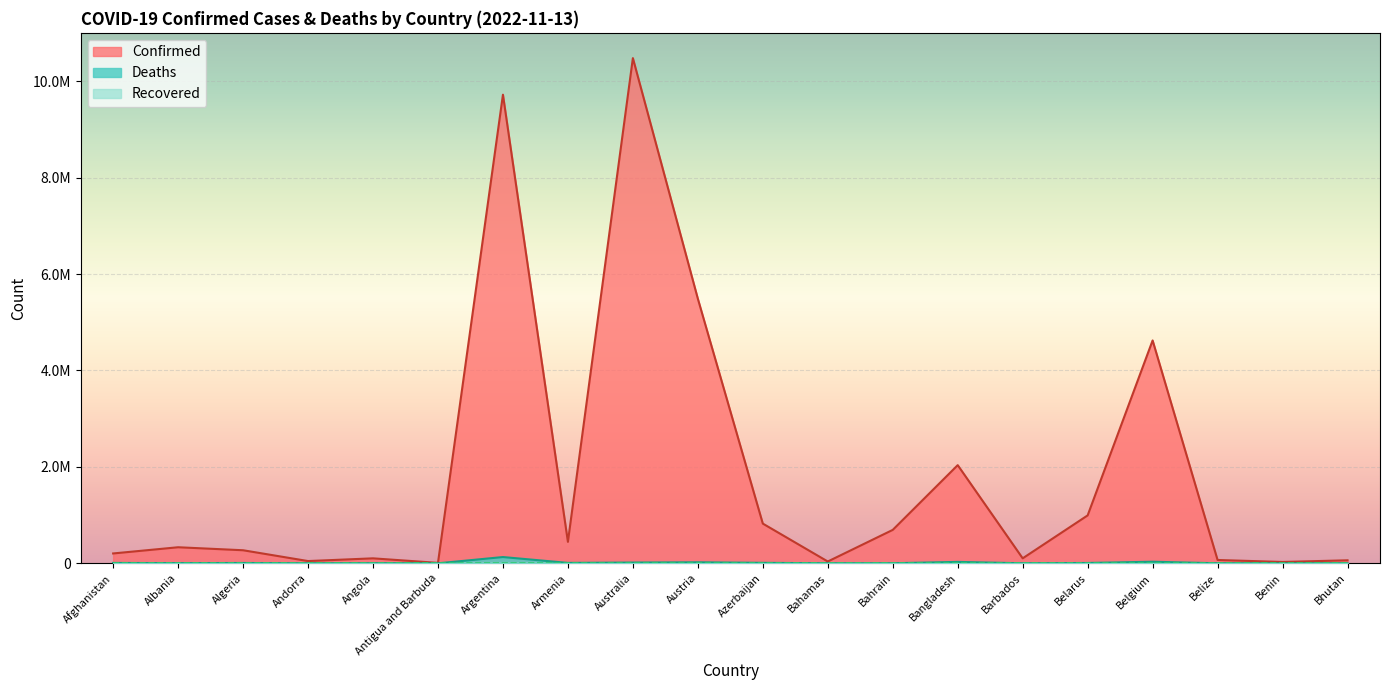

What is the label of the 13th point from the right?

Armenia